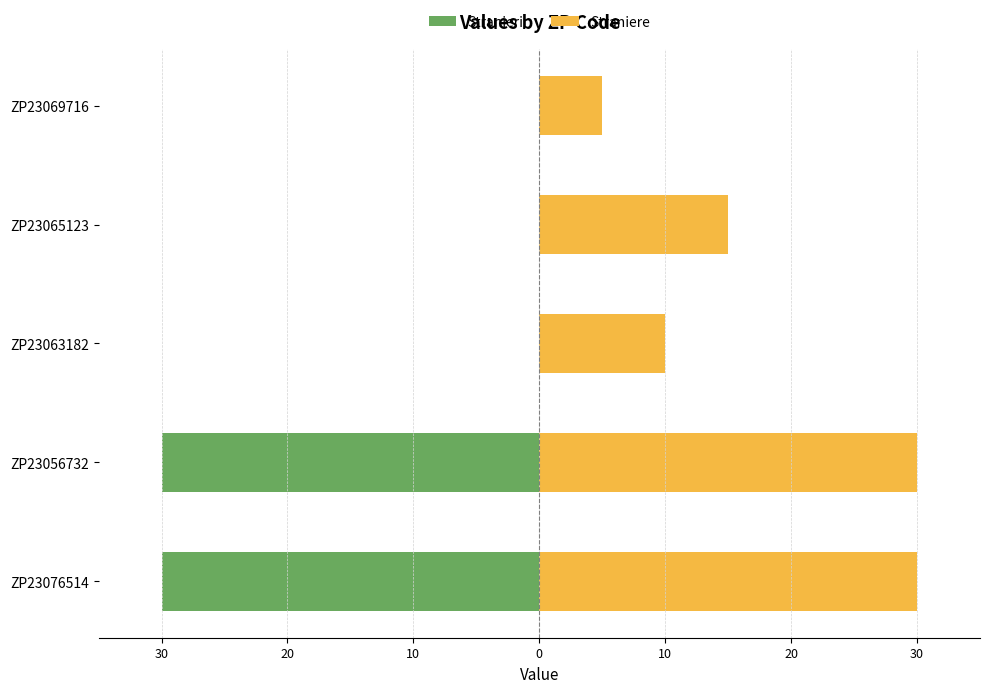

Are the bars grouped side by side (vs. stacked)?

No